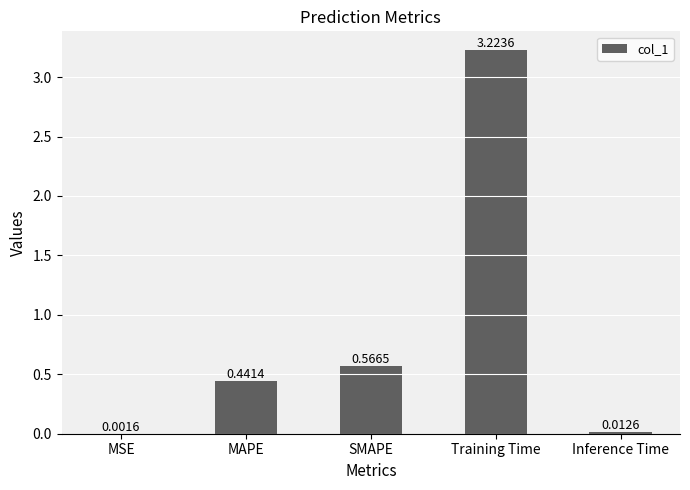

Are the bars horizontal?

No